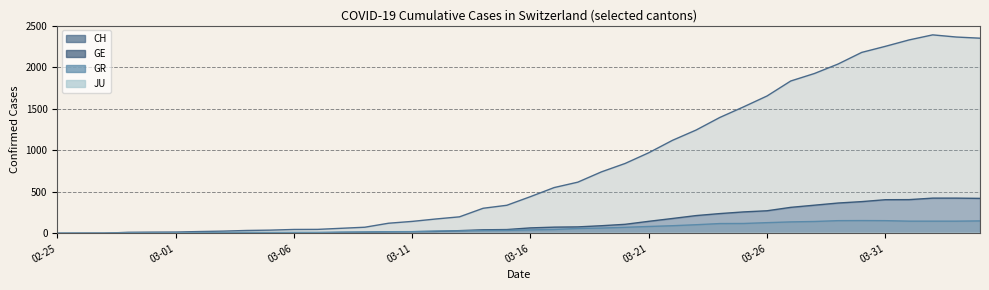

What is the difference between the maximum and minimum values in the GR series?

154